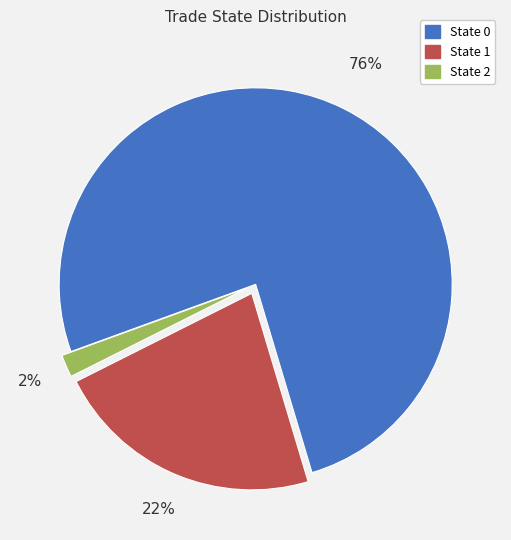

Is there a majority slice in this chart?

Yes